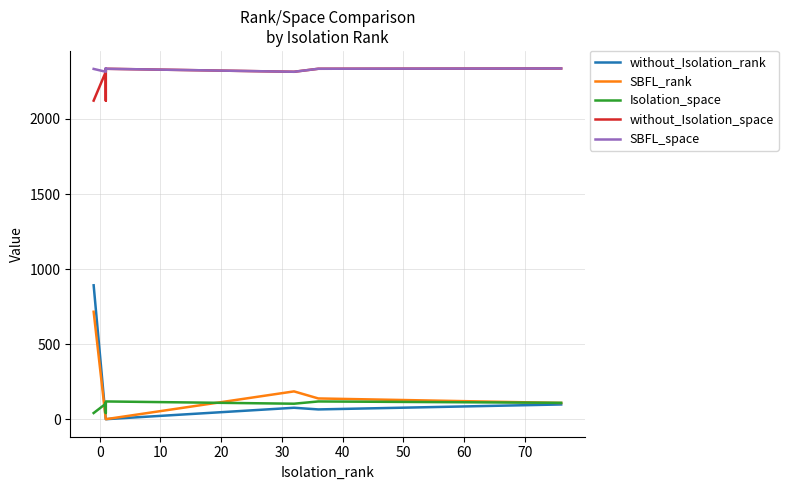

True or false: without_Isolation_space has more than 1 points higher than both neighbors.

True